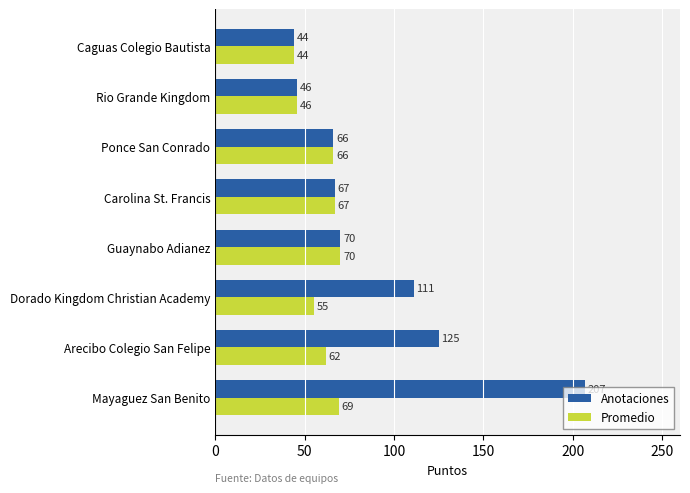

What is the difference between the second highest and second lowest values in the Anotaciones series?

79